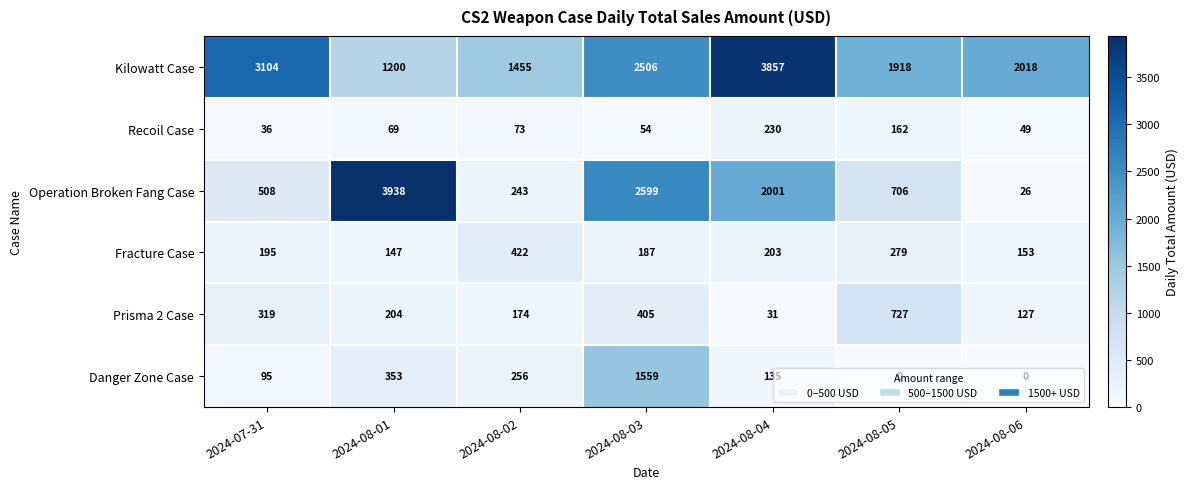

Where is Kilowatt Case nearest to the value 2528?

2024-08-03